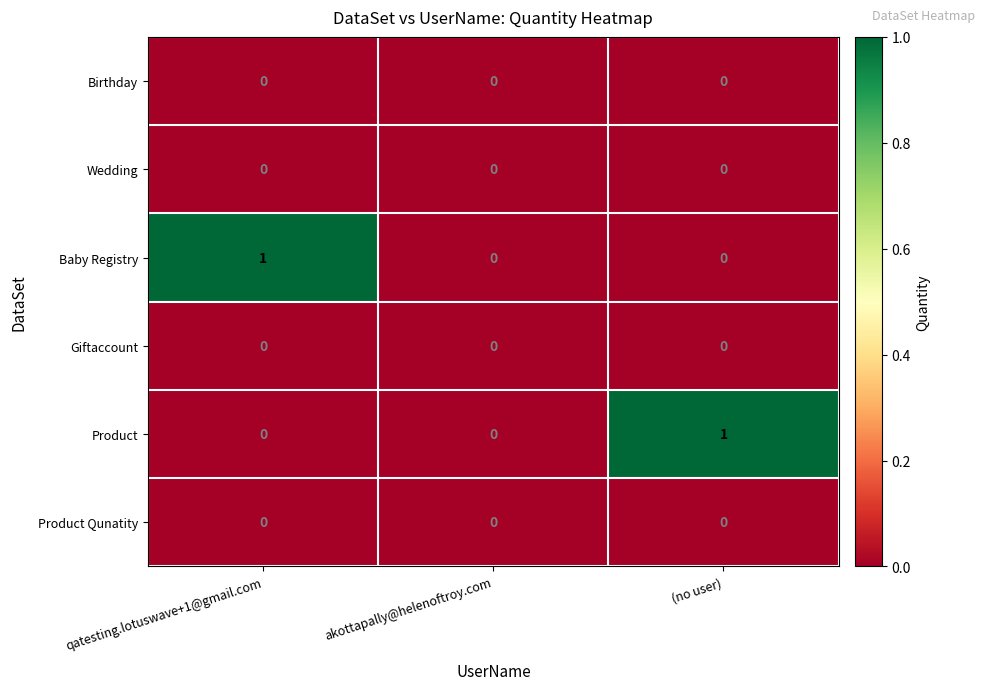

Reading left to right, extract all data points from this chart.

Birthday: qatesting.lotuswave+1@gmail.com=0	akottapally@helenoftroy.com=0	(no user)=0
Wedding: qatesting.lotuswave+1@gmail.com=0	akottapally@helenoftroy.com=0	(no user)=0
Baby Registry: qatesting.lotuswave+1@gmail.com=1	akottapally@helenoftroy.com=0	(no user)=0
Giftaccount: qatesting.lotuswave+1@gmail.com=0	akottapally@helenoftroy.com=0	(no user)=0
Product: qatesting.lotuswave+1@gmail.com=0	akottapally@helenoftroy.com=0	(no user)=1
Product Qunatity: qatesting.lotuswave+1@gmail.com=0	akottapally@helenoftroy.com=0	(no user)=0